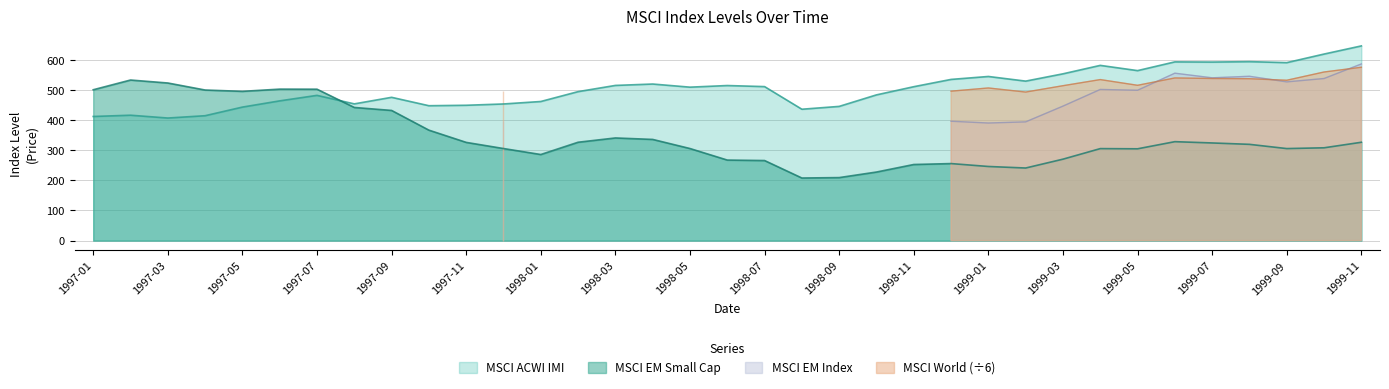

Where is acwi_imi nearest to the value 526?

25